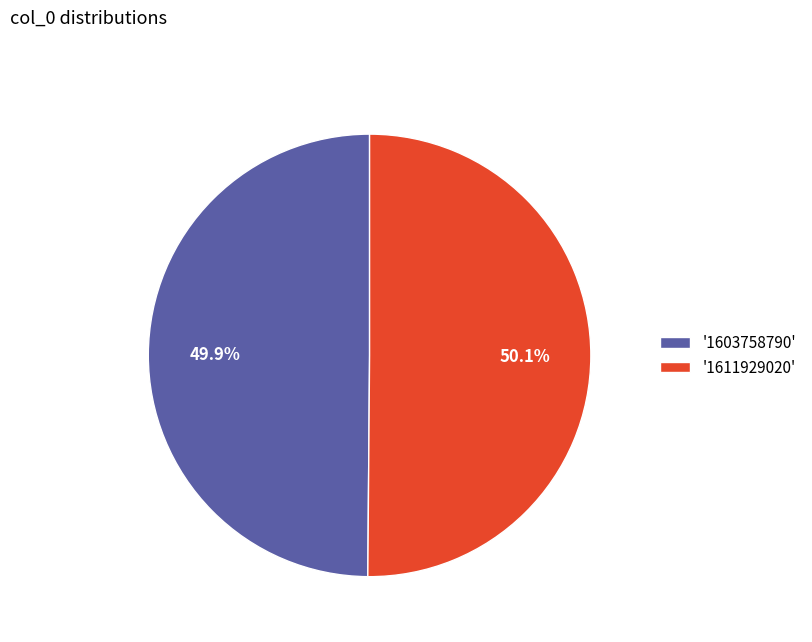

Does any single category account for the majority?

Yes